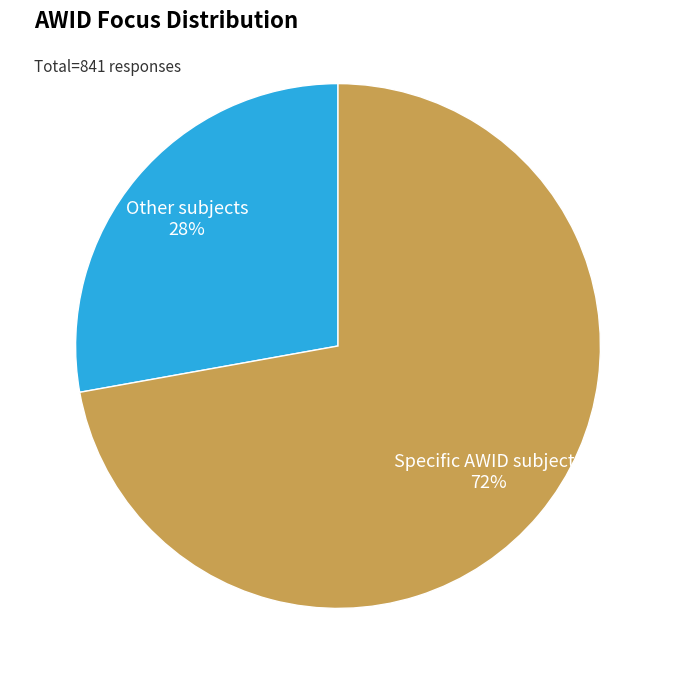

What is the ratio of the value at Specific AWID subjects to the value at Other subjects?

2.6